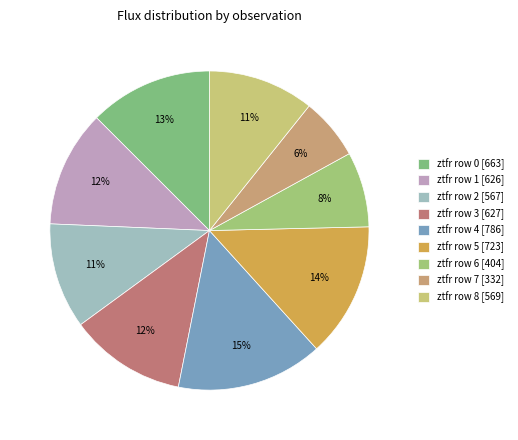

Rank the categories by value from lowest to highest.

ztfr row 7, ztfr row 6, ztfr row 2, ztfr row 8, ztfr row 1, ztfr row 3, ztfr row 0, ztfr row 5, ztfr row 4